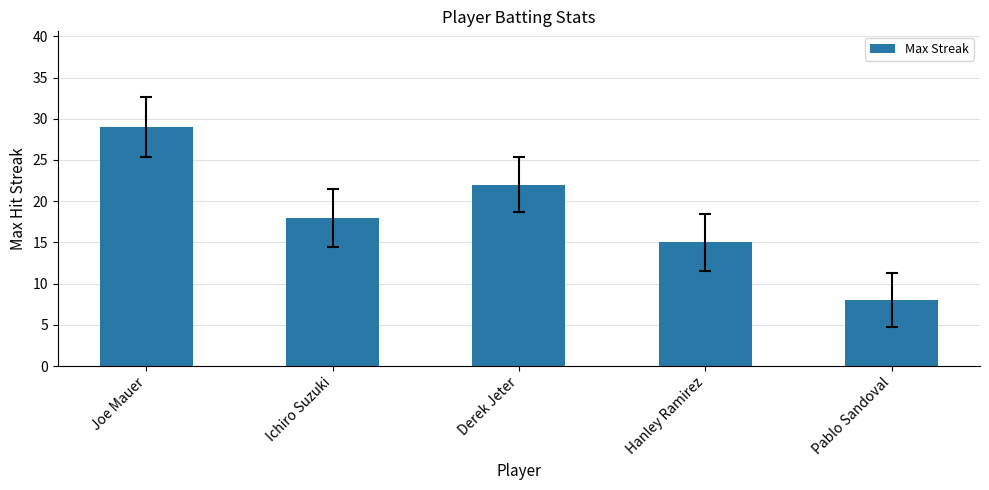

Which category has the lowest value across all series?

Pablo Sandoval